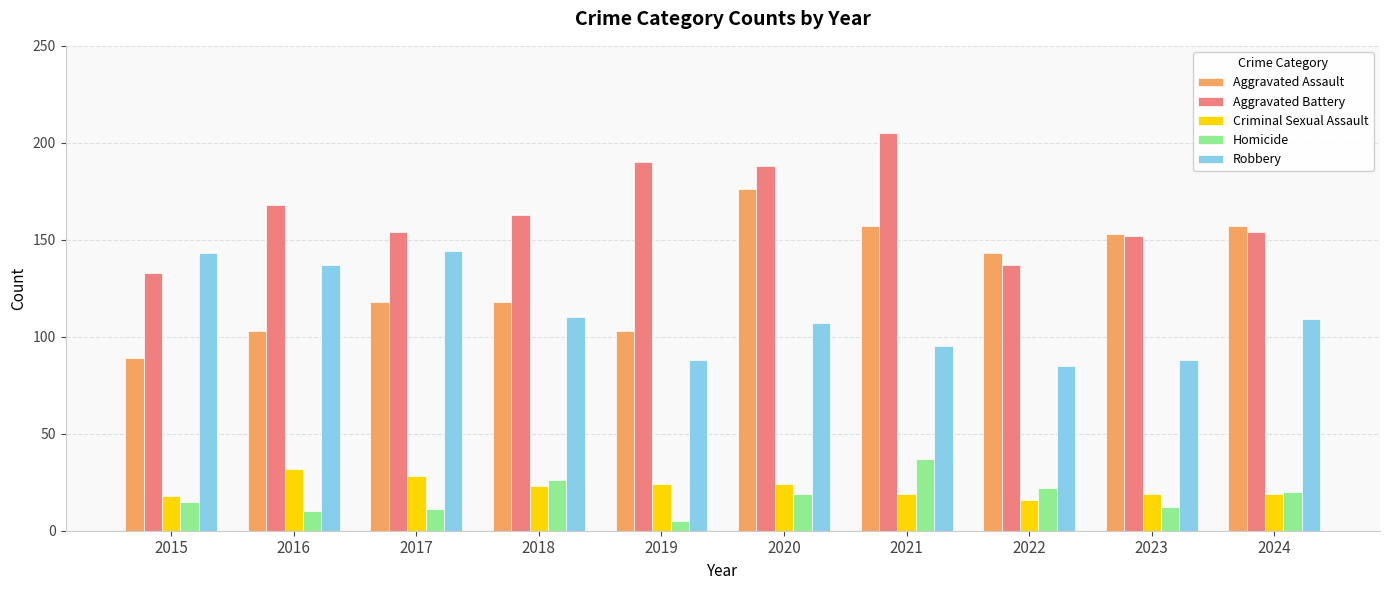

At how many categories does at least one series exceed 107?

10